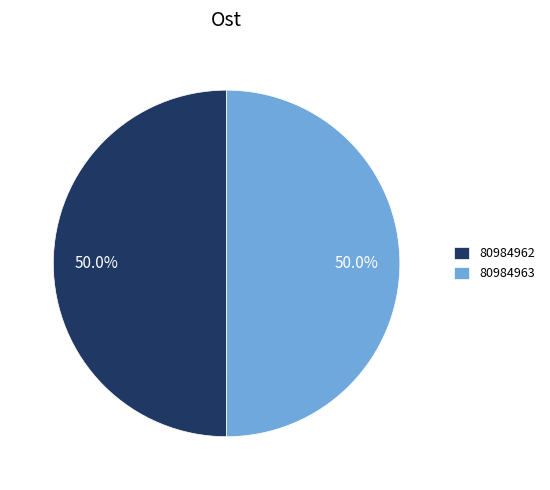

Combined, what portion of the pie is 80984962 and 80984963?

100.0%